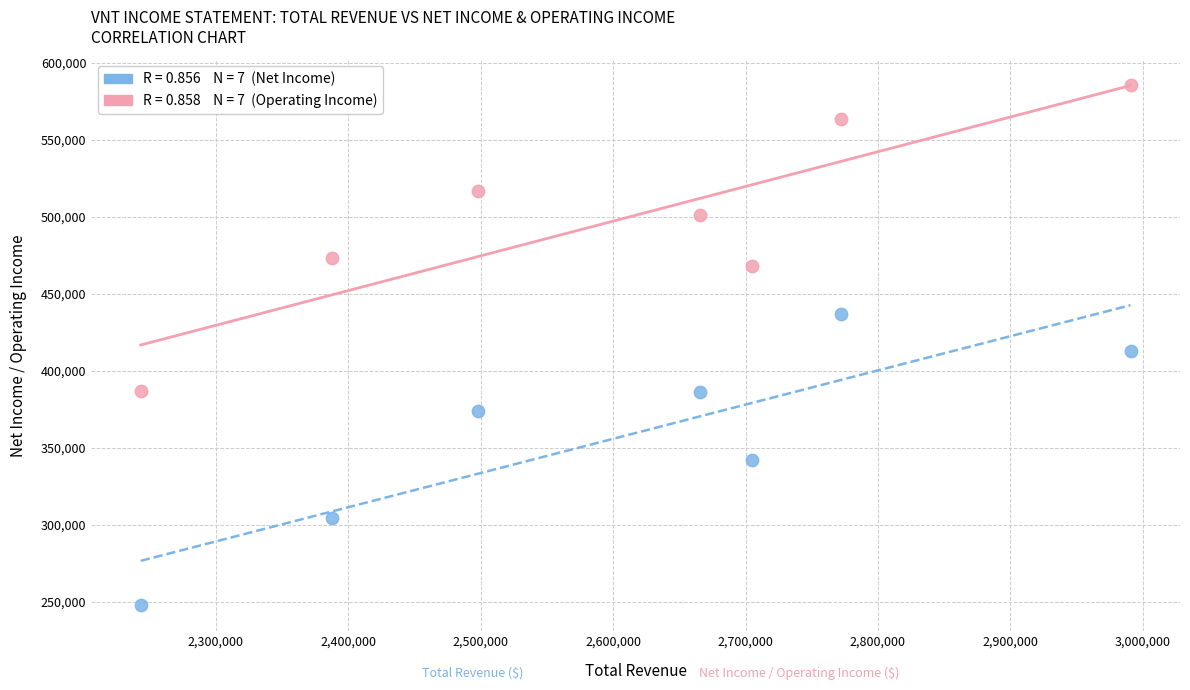

Across all data points, what is the range of Y values (max minus min)?

337800